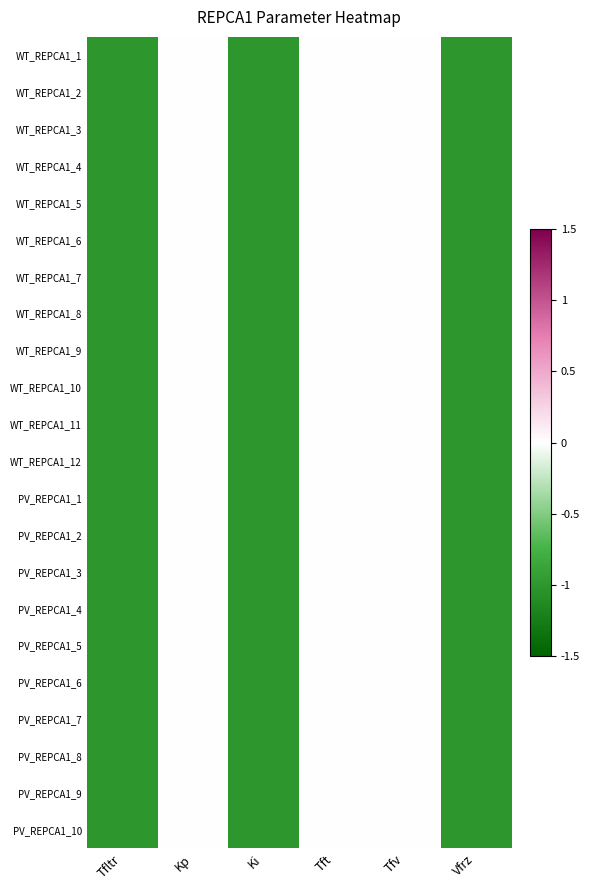

Rank the series at Kp from highest to lowest value.

WT_REPCA1_1, WT_REPCA1_2, WT_REPCA1_3, WT_REPCA1_4, WT_REPCA1_5, WT_REPCA1_6, WT_REPCA1_7, WT_REPCA1_8, WT_REPCA1_9, WT_REPCA1_10, WT_REPCA1_11, WT_REPCA1_12, PV_REPCA1_1, PV_REPCA1_2, PV_REPCA1_3, PV_REPCA1_4, PV_REPCA1_5, PV_REPCA1_6, PV_REPCA1_7, PV_REPCA1_8, PV_REPCA1_9, PV_REPCA1_10